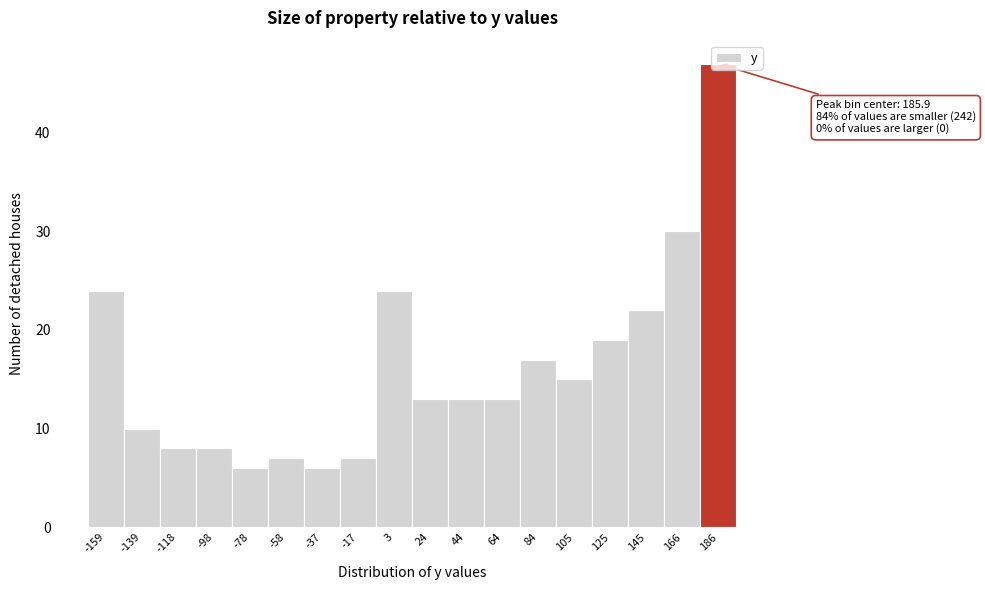

Over which range of the x-axis is the bar tallest?

175 to 195